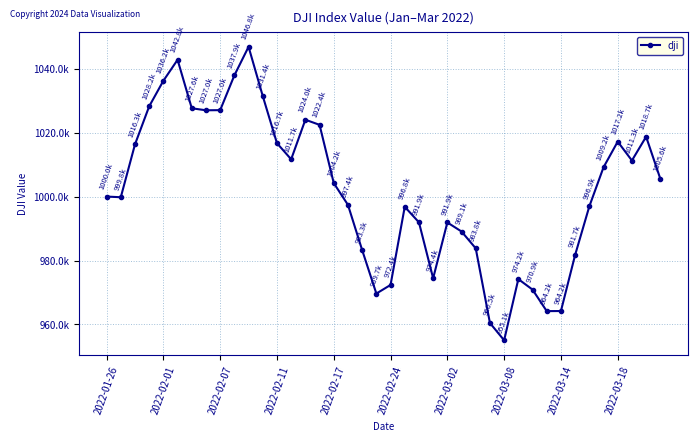

Does the chart have visible grid lines?

Yes